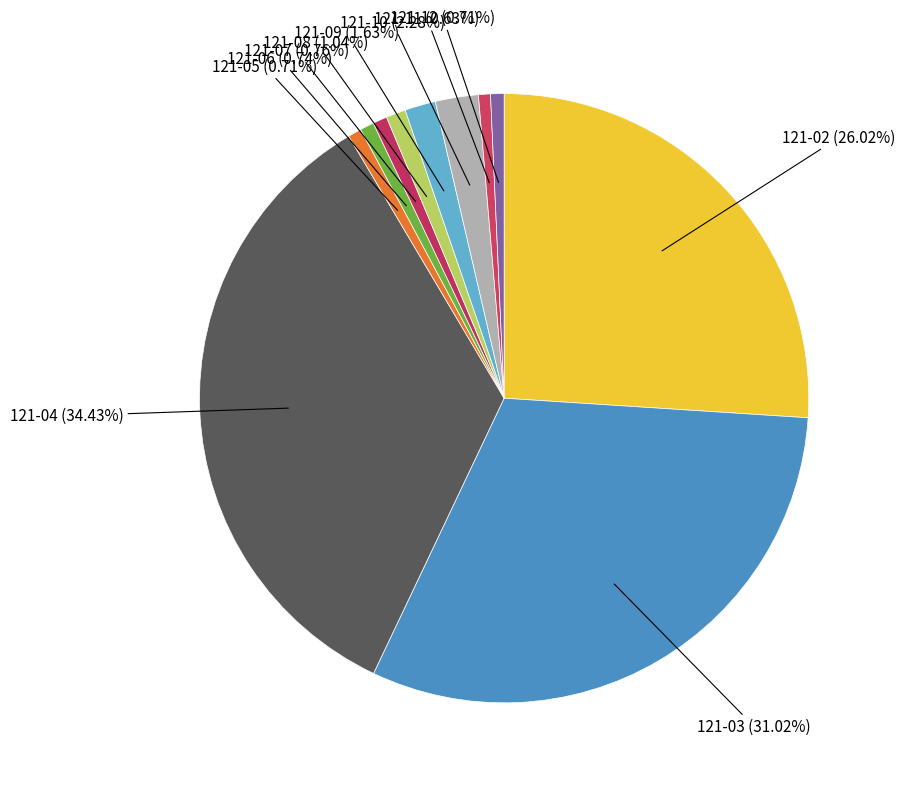

Count the number of slices in the pie.

11